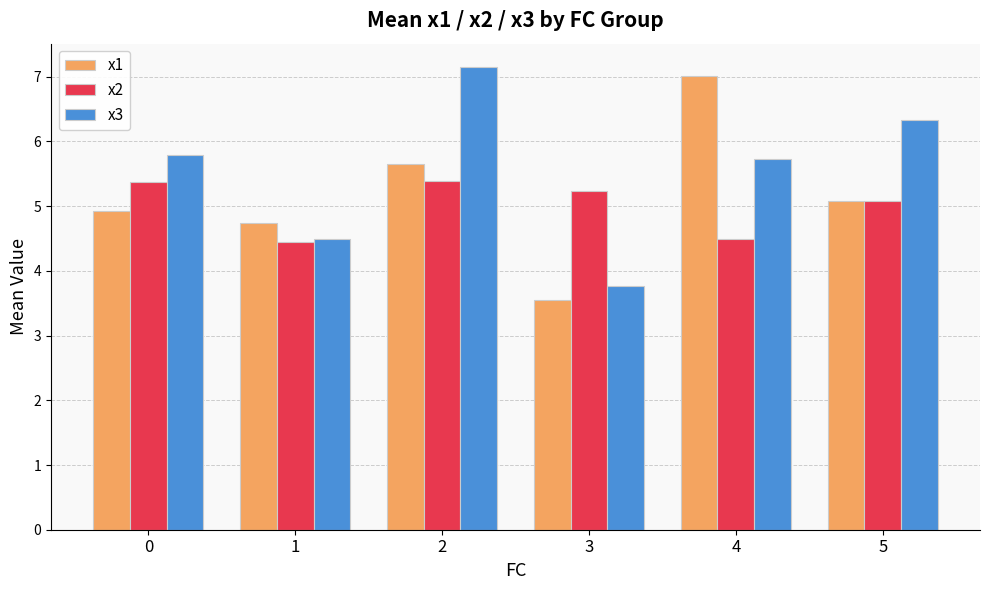

What are all the series names shown in the legend?

x1, x2, x3